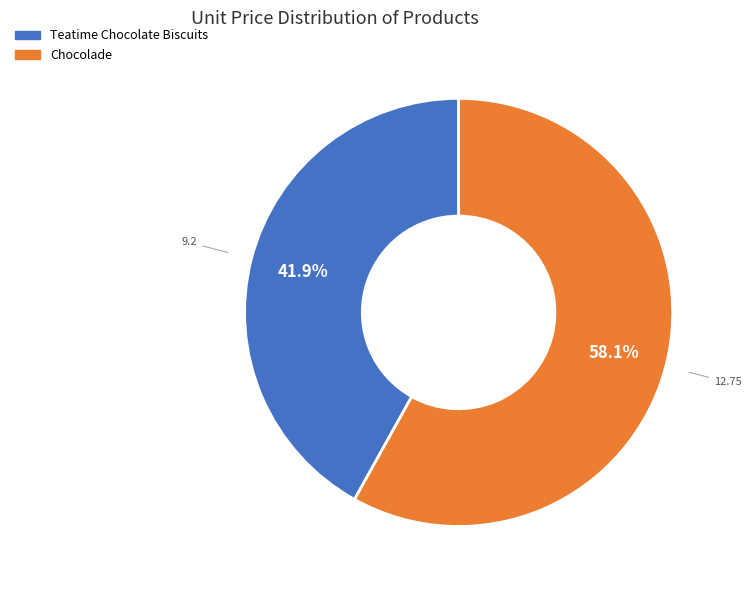

How many slices are in this pie chart?

2